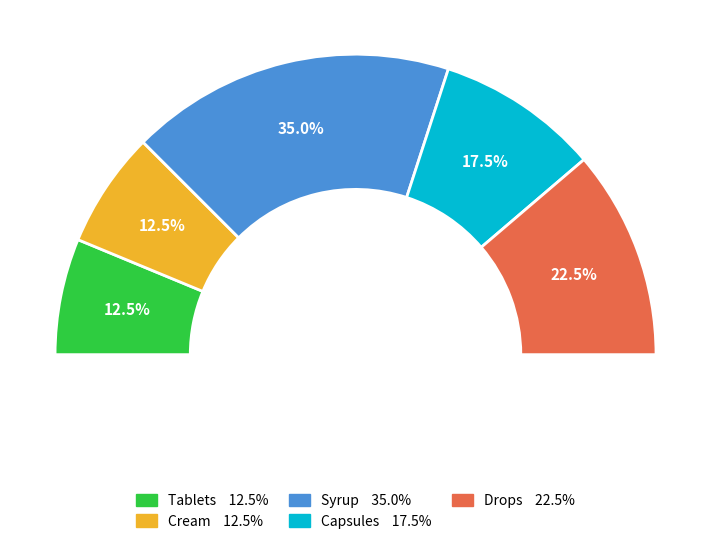

Rank the categories by value from highest to lowest.

Syrup, Drops, Capsules, Tablets, Cream